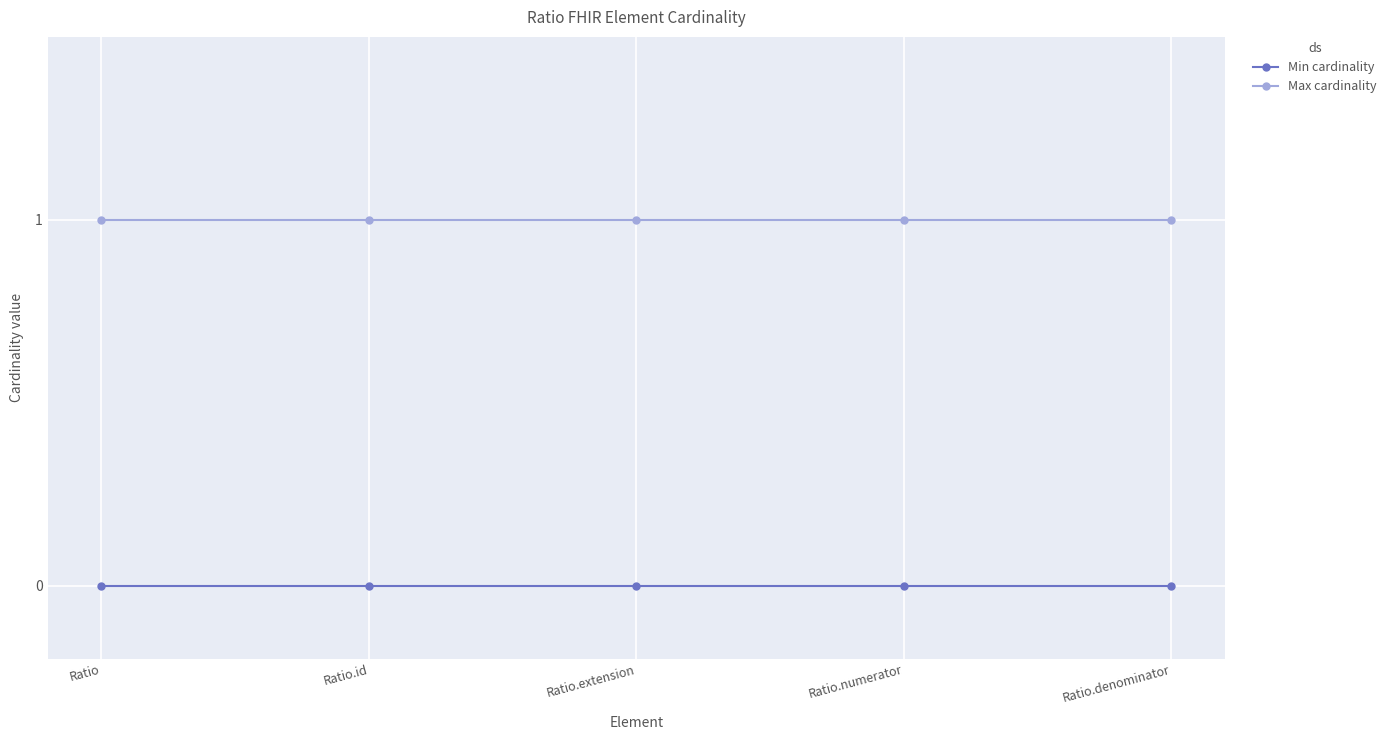

What is the average value of the Max cardinality series?

1